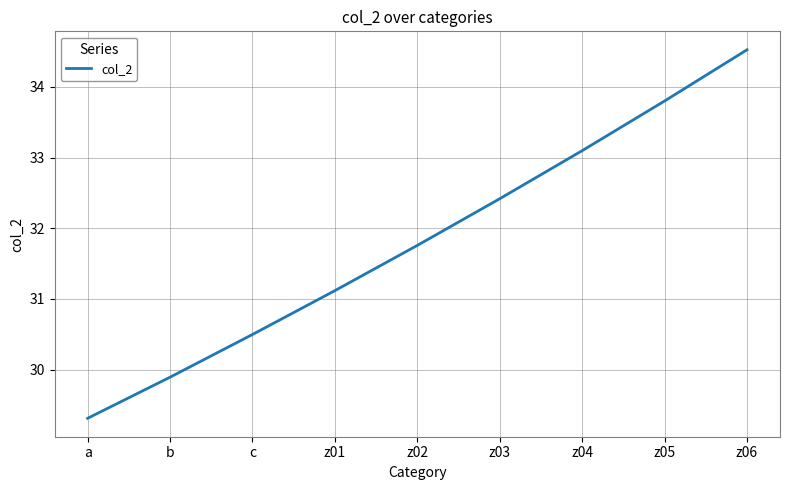

What is the average value?

31.8